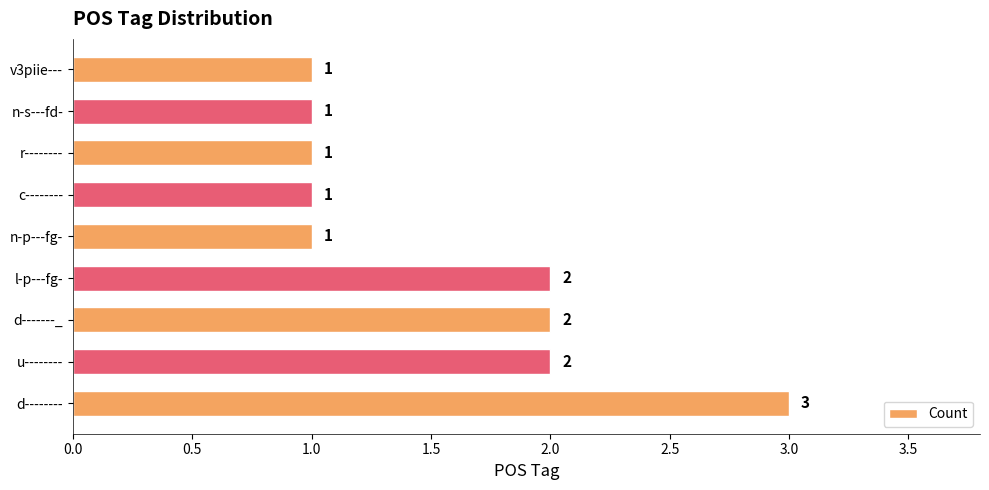

What is the difference between the maximum and second lowest values?

2